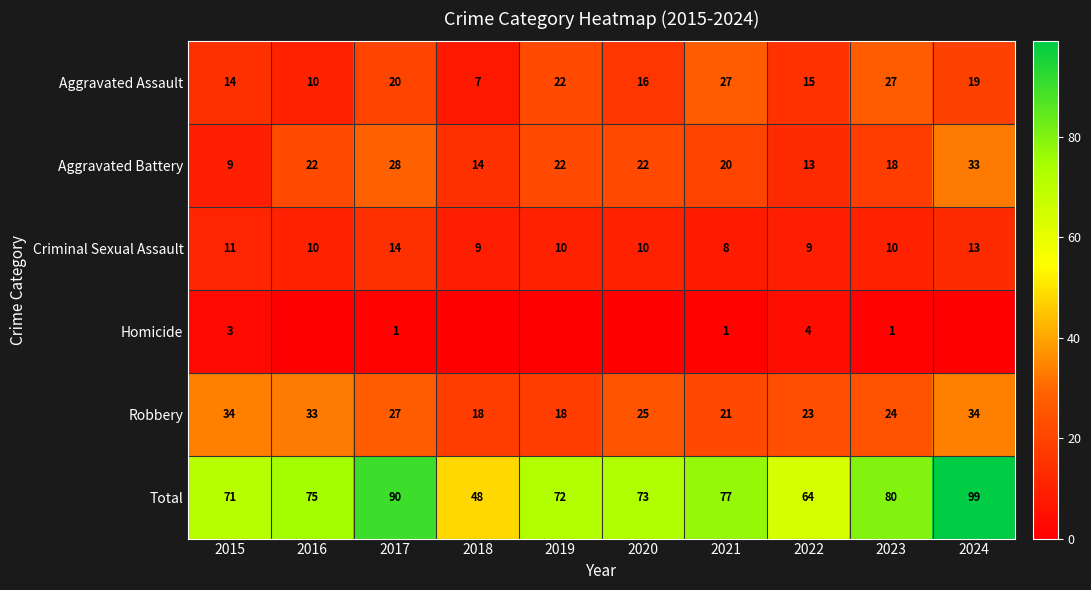

At which label does Criminal Sexual Assault reach its minimum?

2021